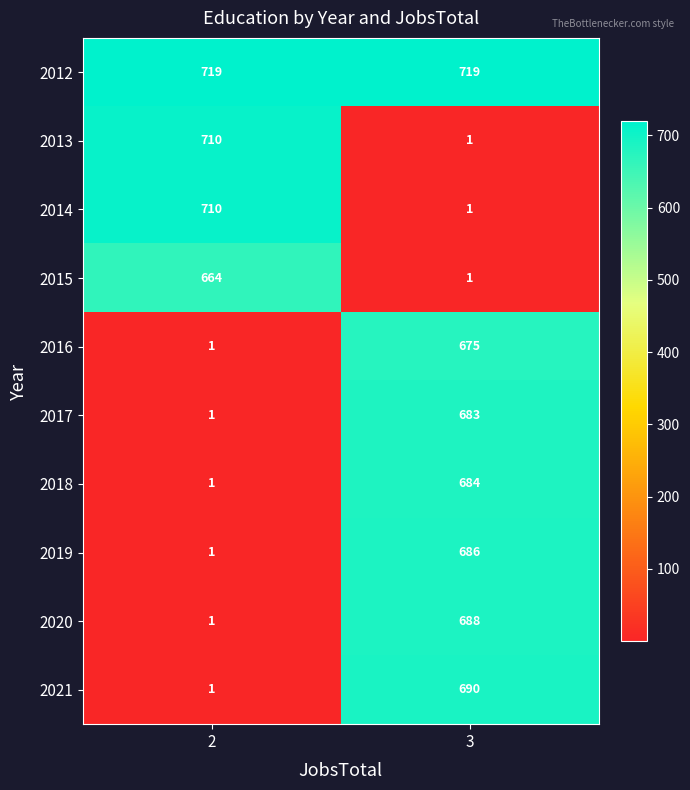

Reading left to right, list all the values displayed in this chart.

2012: 2=719	3=719
2013: 2=710	3=1
2014: 2=710	3=1
2015: 2=664	3=1
2016: 2=1	3=675
2017: 2=1	3=683
2018: 2=1	3=684
2019: 2=1	3=686
2020: 2=1	3=688
2021: 2=1	3=690